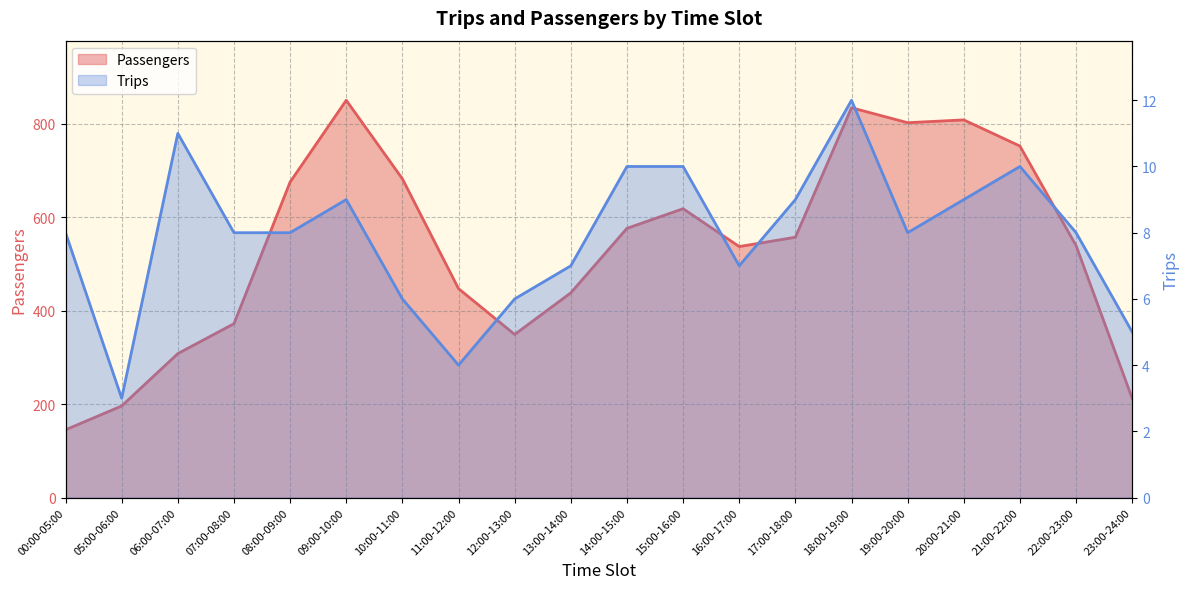

How many lines are shown in the chart?

2